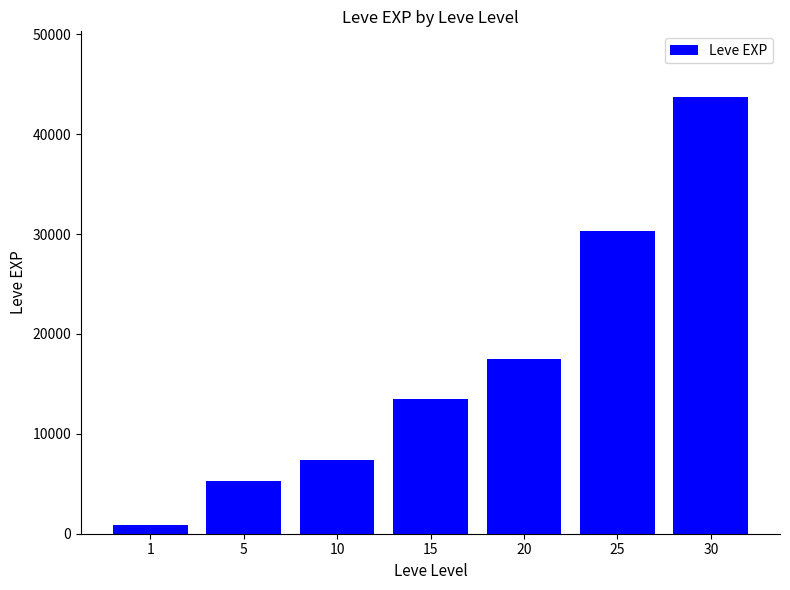

Reading left to right, what are all the values shown in this chart?

853.3	5261.7	7400.0	13510.0	17486.7	30270.0	43730.0